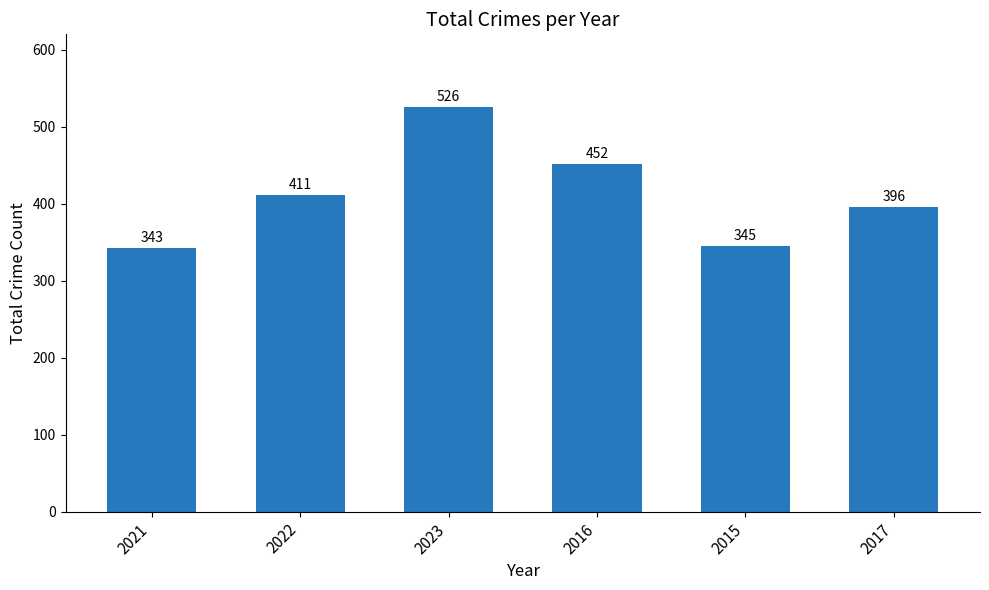

Reading left to right, what are all the values shown in this chart?

343	411	526	452	345	396